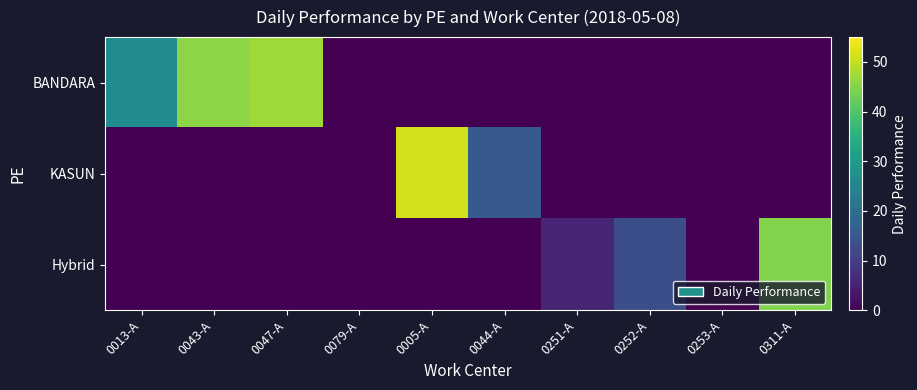

Reading left to right, extract all data points from this chart.

BANDARA: 0013-A=26.7	0043-A=45.5	0047-A=47.1	0079-A=0.0	0005-A=0.0	0044-A=0.0	0251-A=0.0	0252-A=0.0	0253-A=0.0	0311-A=0.0
KASUN: 0013-A=0.0	0043-A=0.0	0047-A=0.0	0079-A=0.0	0005-A=51.2	0044-A=15.6	0251-A=0.0	0252-A=0.0	0253-A=0.0	0311-A=0.0
Hybrid: 0013-A=0.0	0043-A=0.0	0047-A=0.0	0079-A=0.0	0005-A=0.0	0044-A=0.0	0251-A=5.6	0252-A=13.2	0253-A=0.0	0311-A=44.6